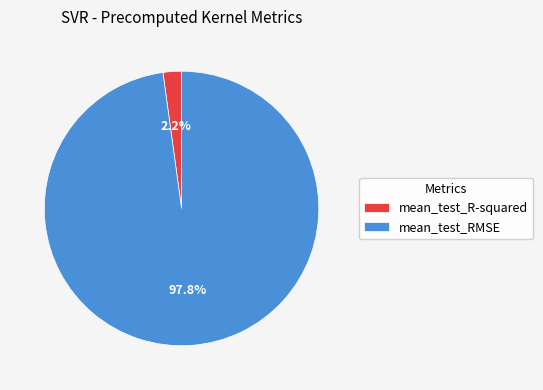

Rank the categories by value from lowest to highest.

mean_test_R-squared, mean_test_RMSE